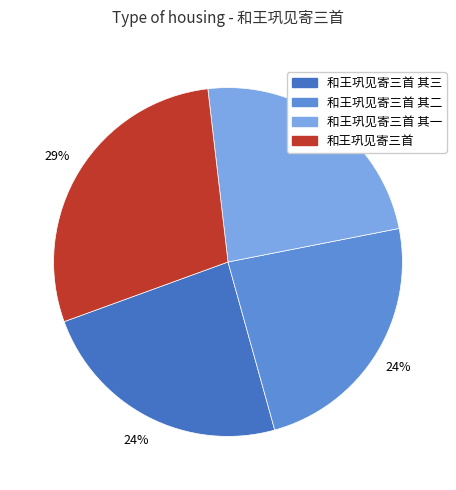

To the nearest percent, what is the difference between the largest and smallest slice percentages?

5%